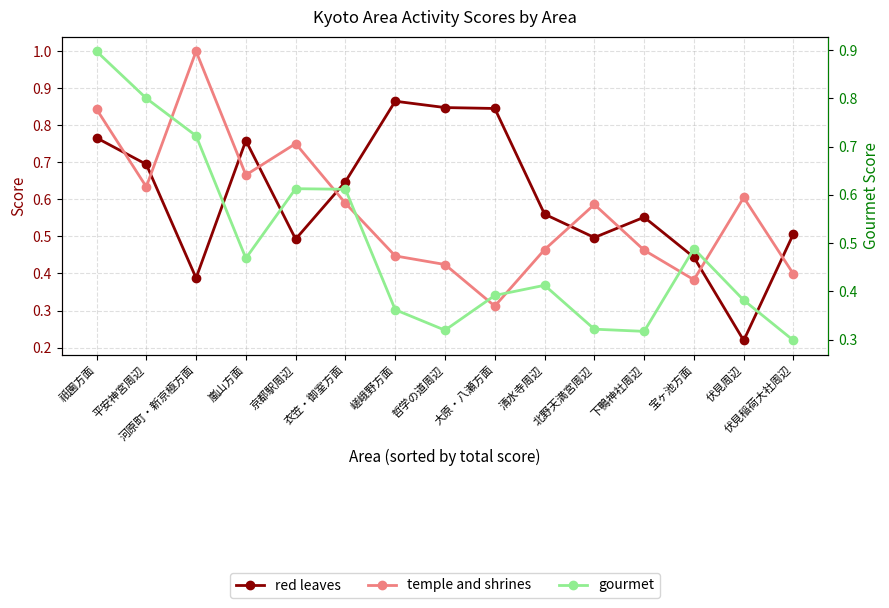

After their last crossing, which series has the higher values: red leaves or gourmet?

red leaves